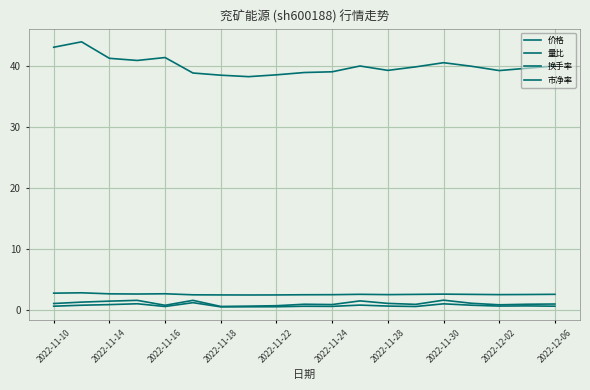

Does the chart have visible grid lines?

Yes